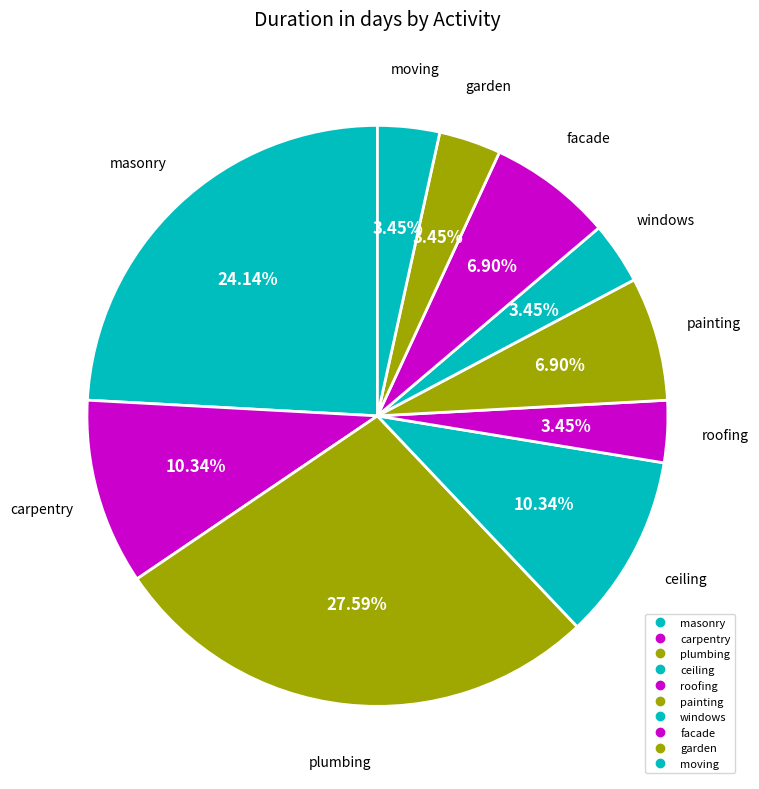

How many slices are in this pie chart?

10